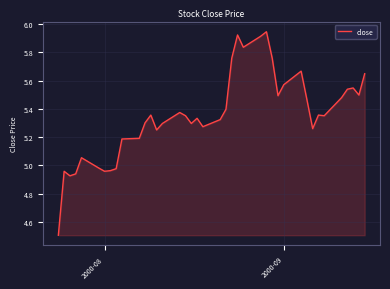

Count the number of values greater than 5.

32